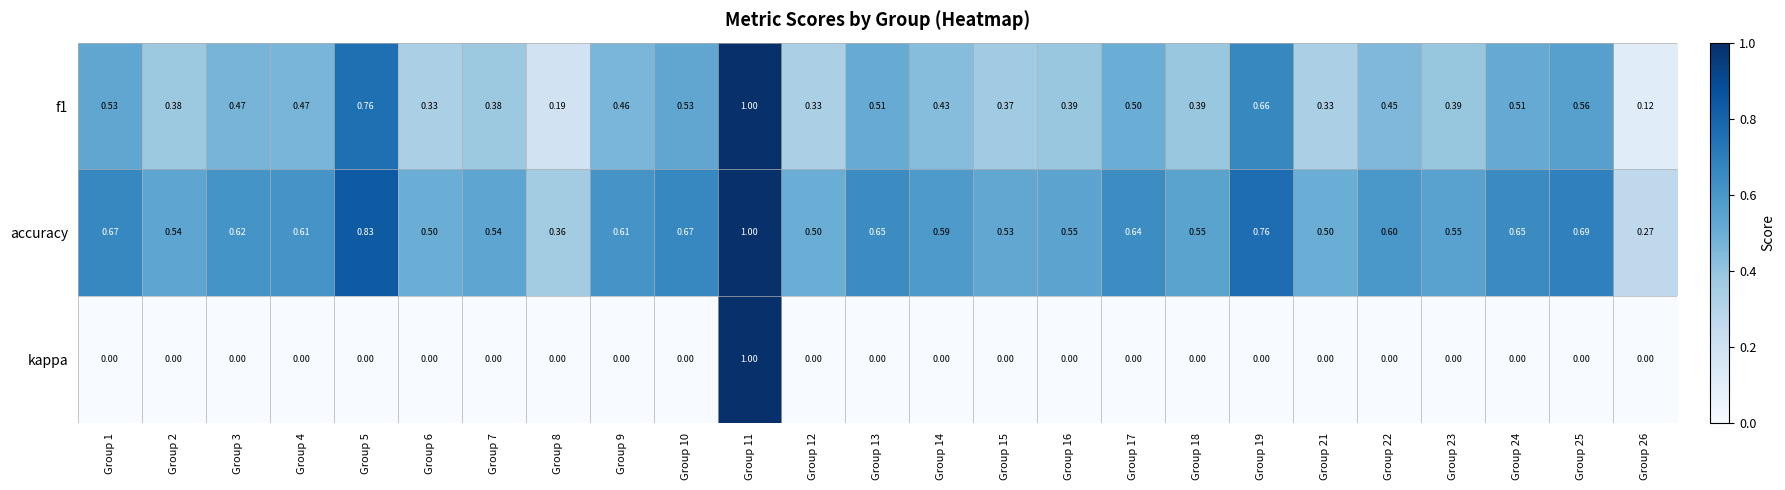

What is the total value across all series at Group 16?

0.9